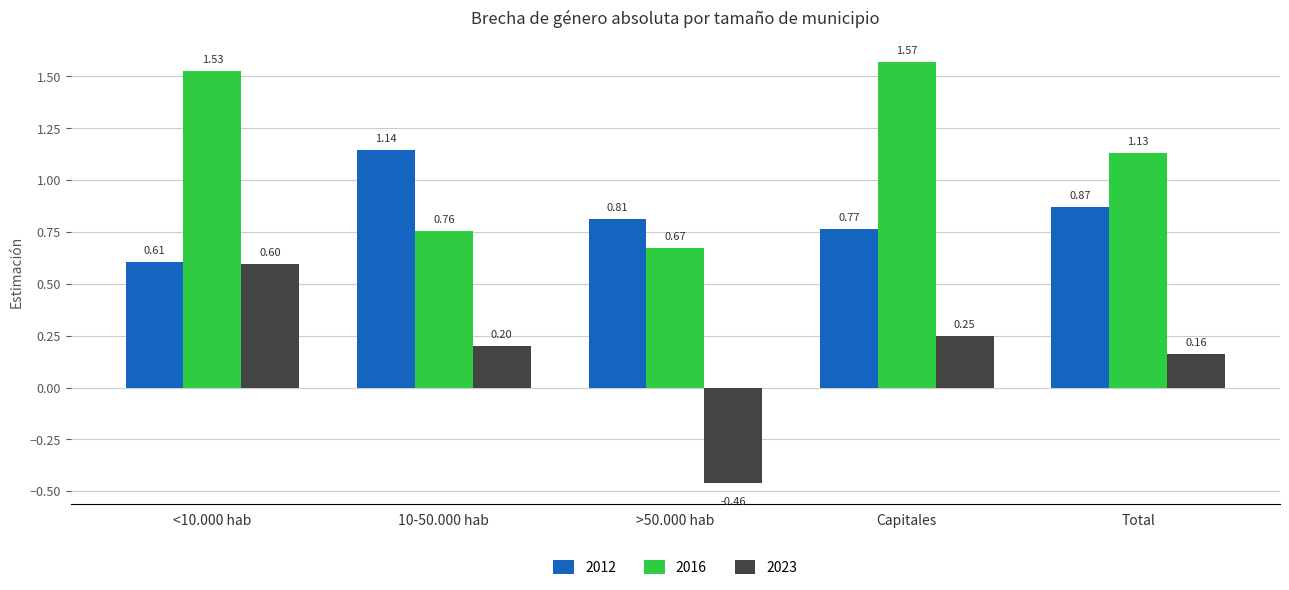

Which label corresponds to the largest value in the chart?

Capitales